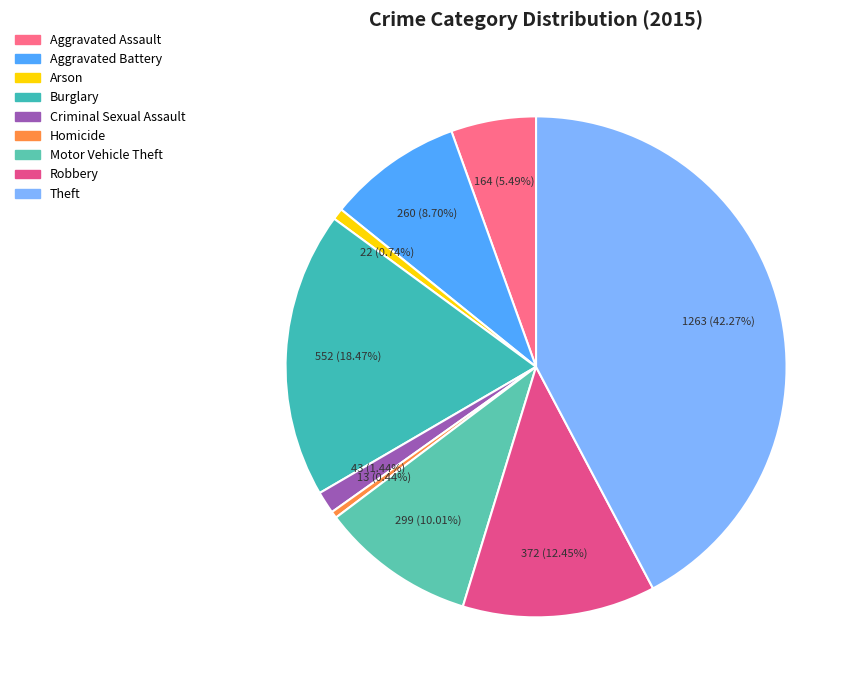

To the nearest percent, what is the difference between the largest and smallest slice percentages?

42%